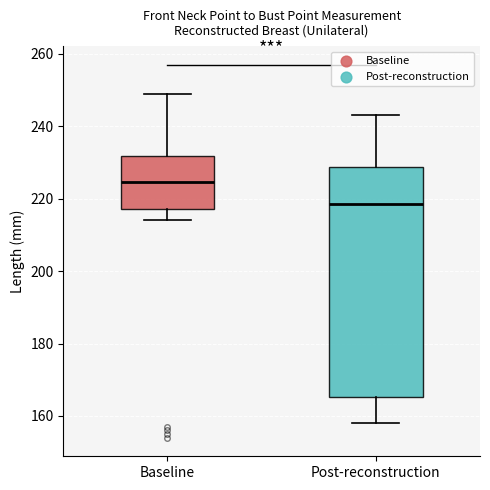

Which box's median line is the lowest?

Post-reconstruction